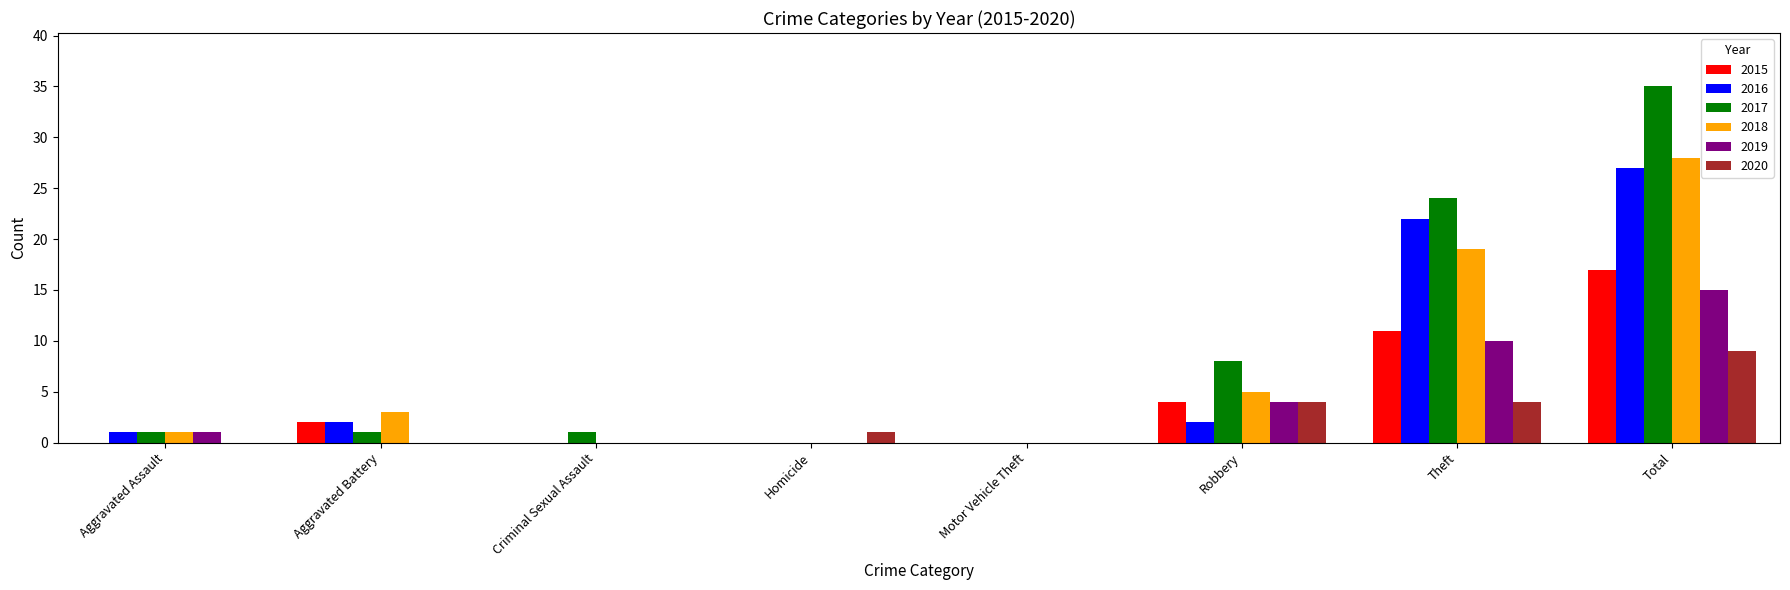

Read the 2020 value at Total.

9